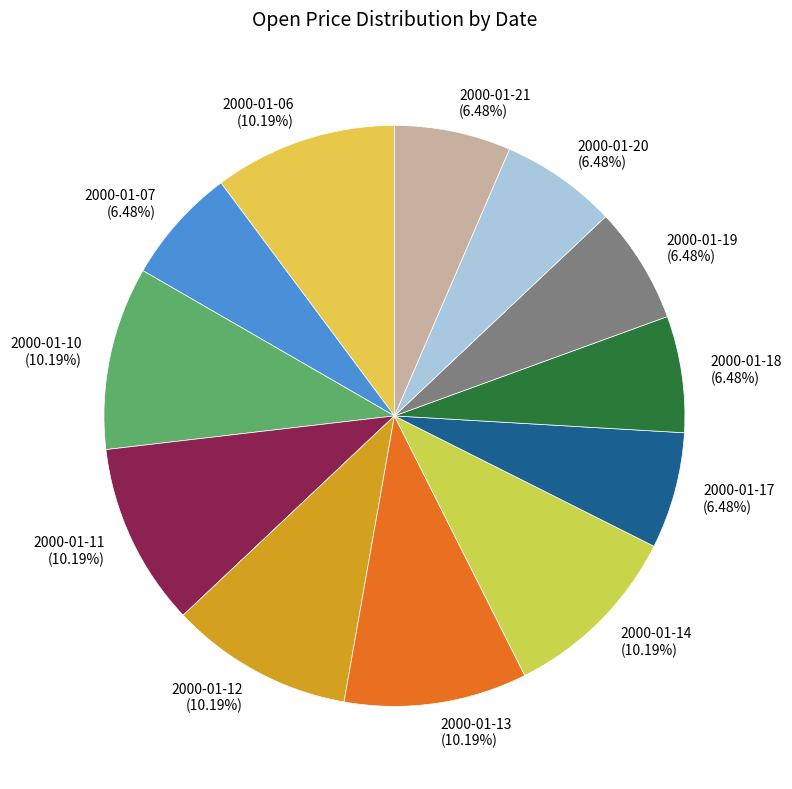

Combined, what portion of the pie is 2000-01-06 and 2000-01-20?

16.7%